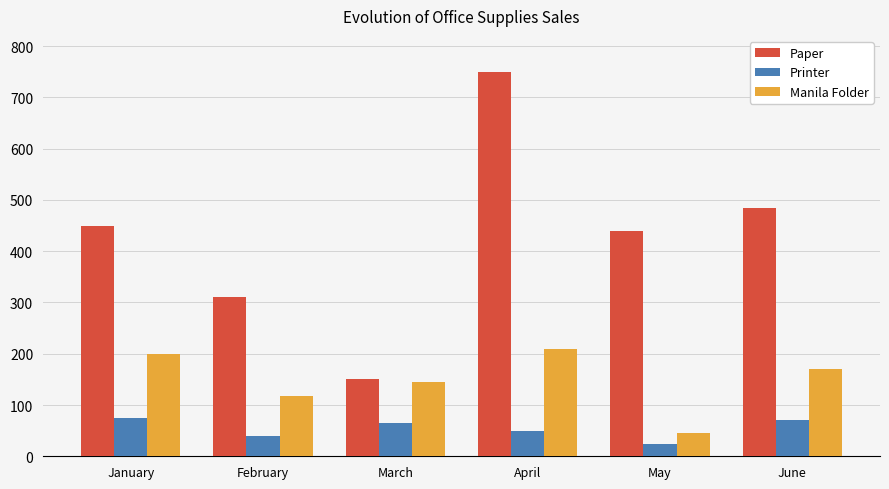

At which category is the sum across all series the highest?

April